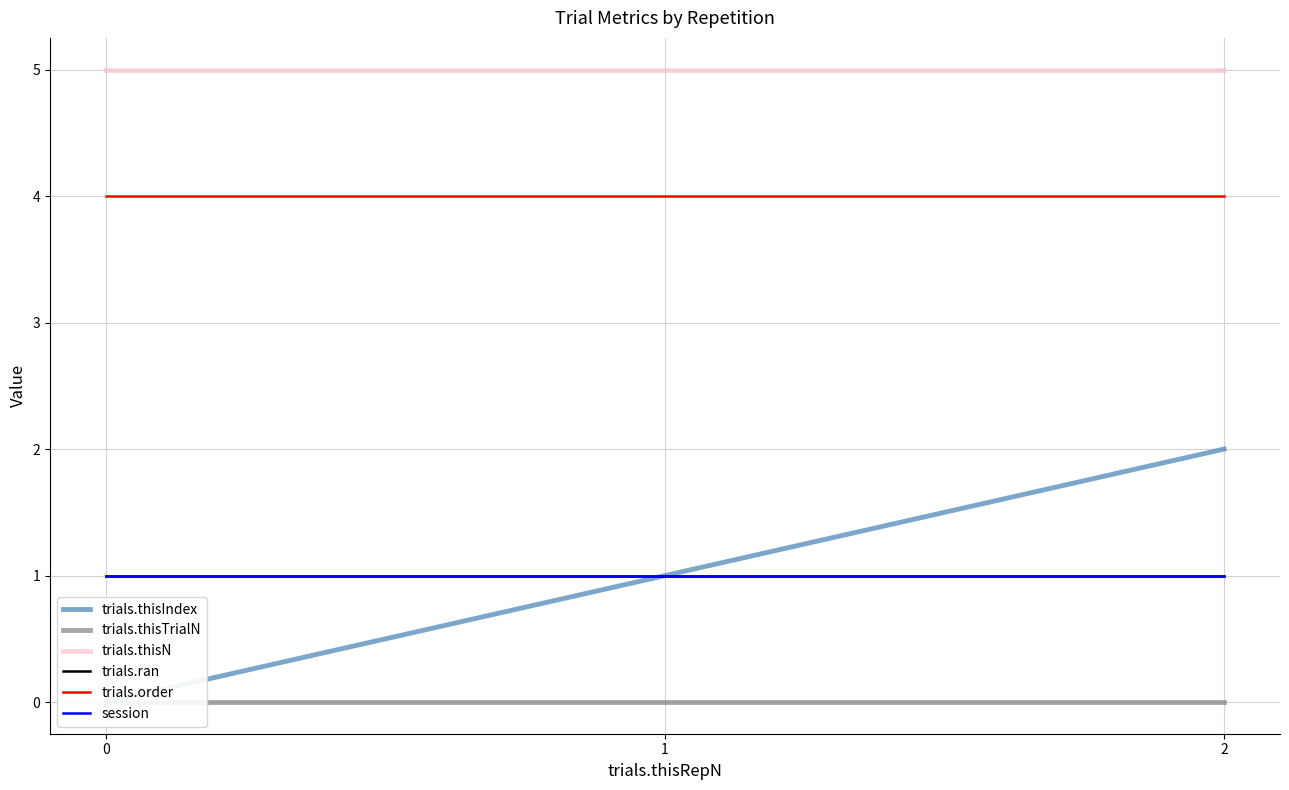

What is the total value across all series at 1?

12